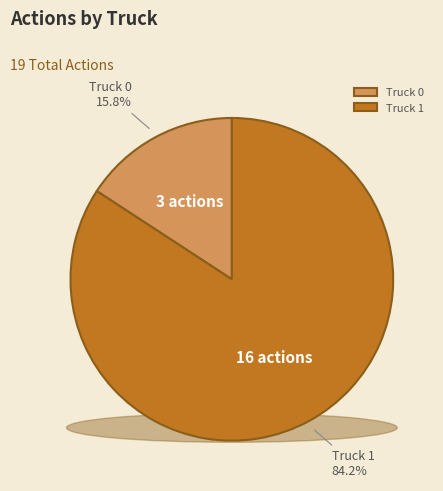

Combined, what portion of the pie is Truck 1 and Truck 0?

100.0%